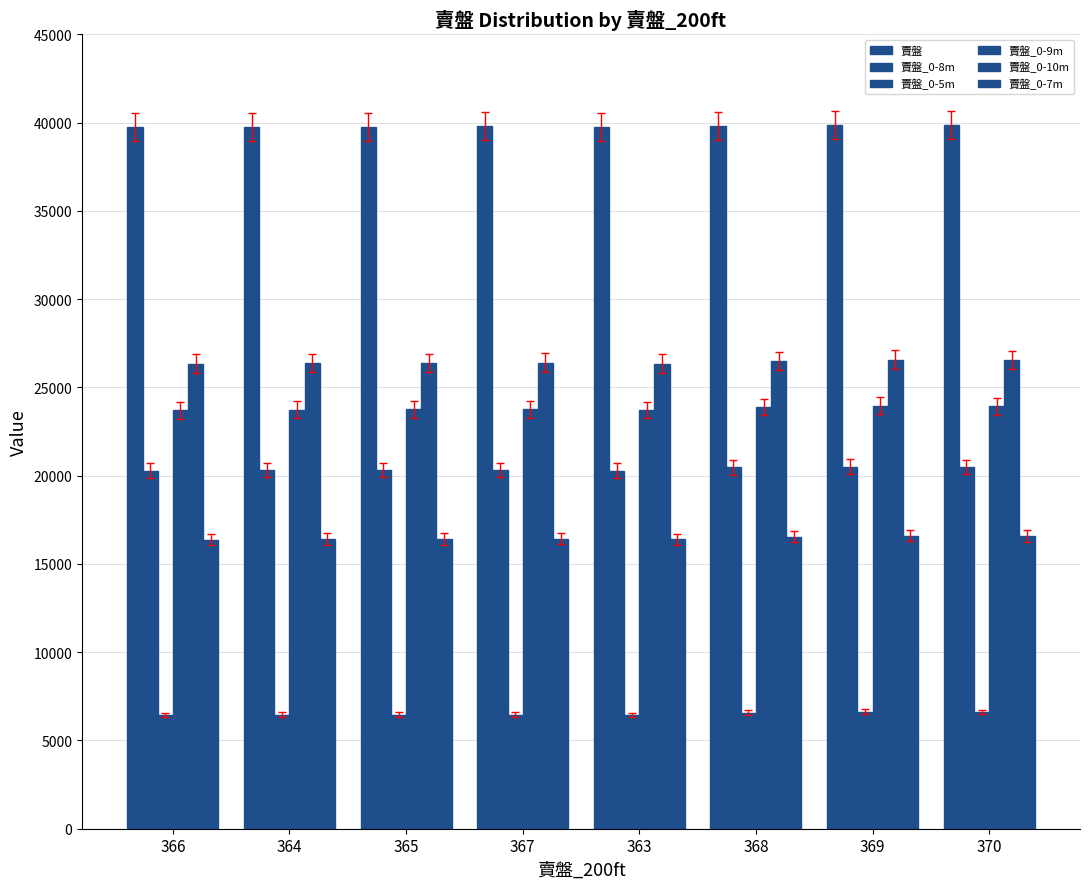

How many values in the 賣盤_0-7m series are below 16430?

4